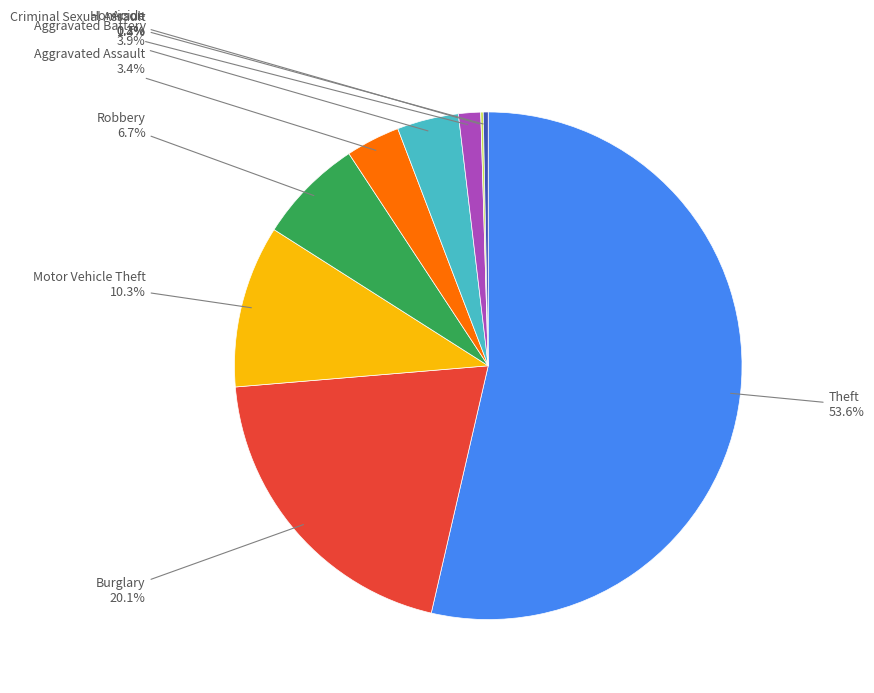

Rank the categories by value from lowest to highest.

Arson, Homicide, Criminal Sexual Assault, Aggravated Assault, Aggravated Battery, Robbery, Motor Vehicle Theft, Burglary, Theft